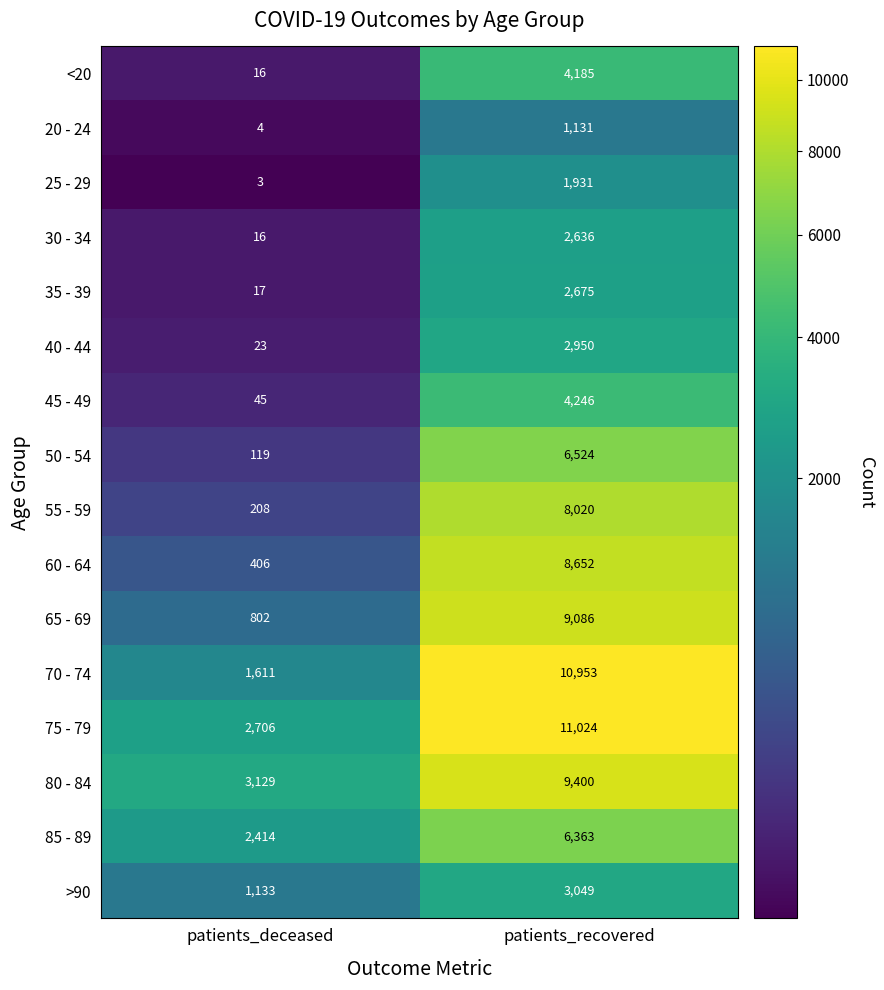

Read the 75 - 79 value at patients_recovered, to the nearest 10.

11020